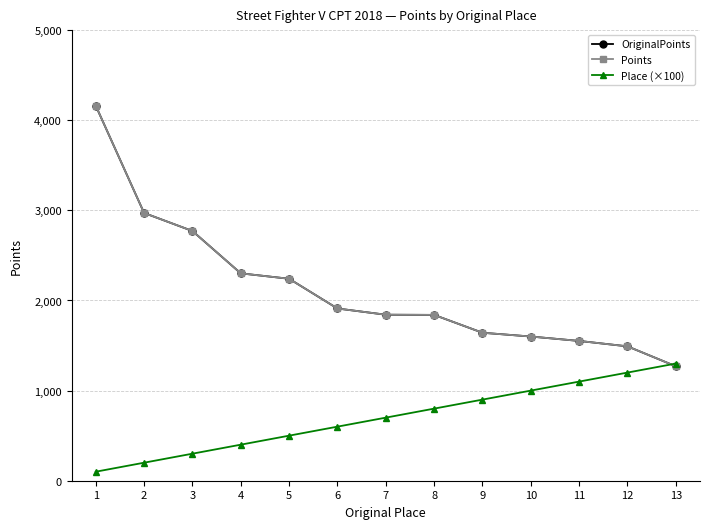

Which series changed the most between 3 and 12?

OriginalPoints